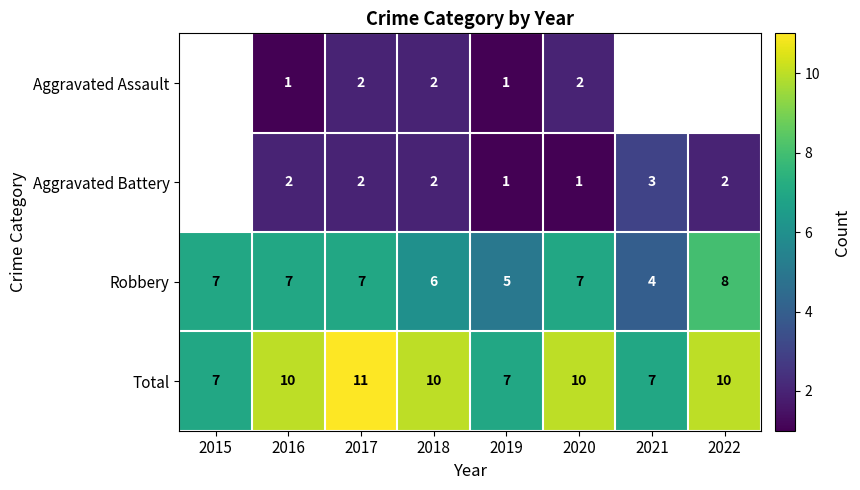

What is the difference between the second highest and second lowest values in the Total series?

3